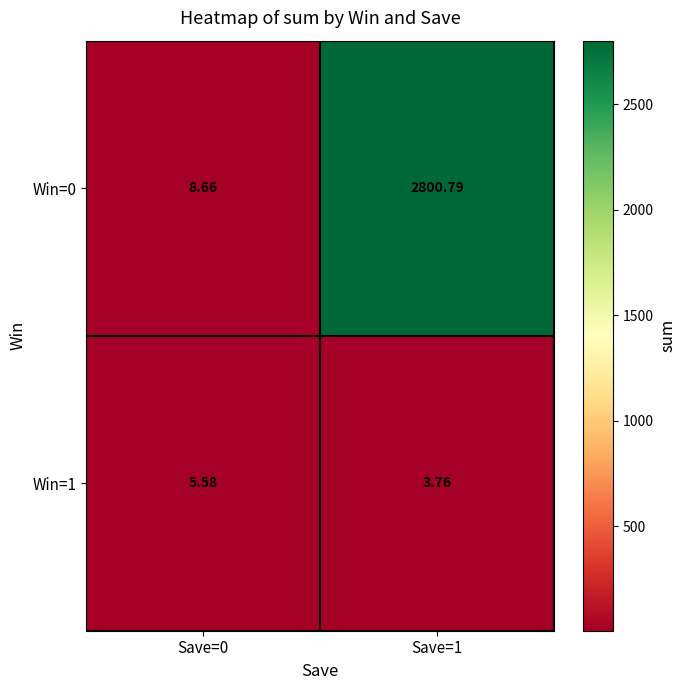

Is the value of Win=1 at Save=1 greater than the value of Win=0 at Save=1?

No